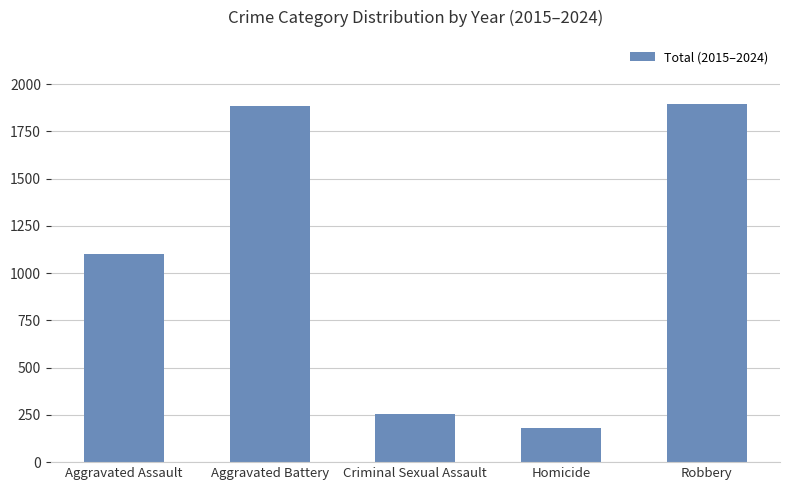

True or false: the data shows 1100 at Aggravated Assault.

True